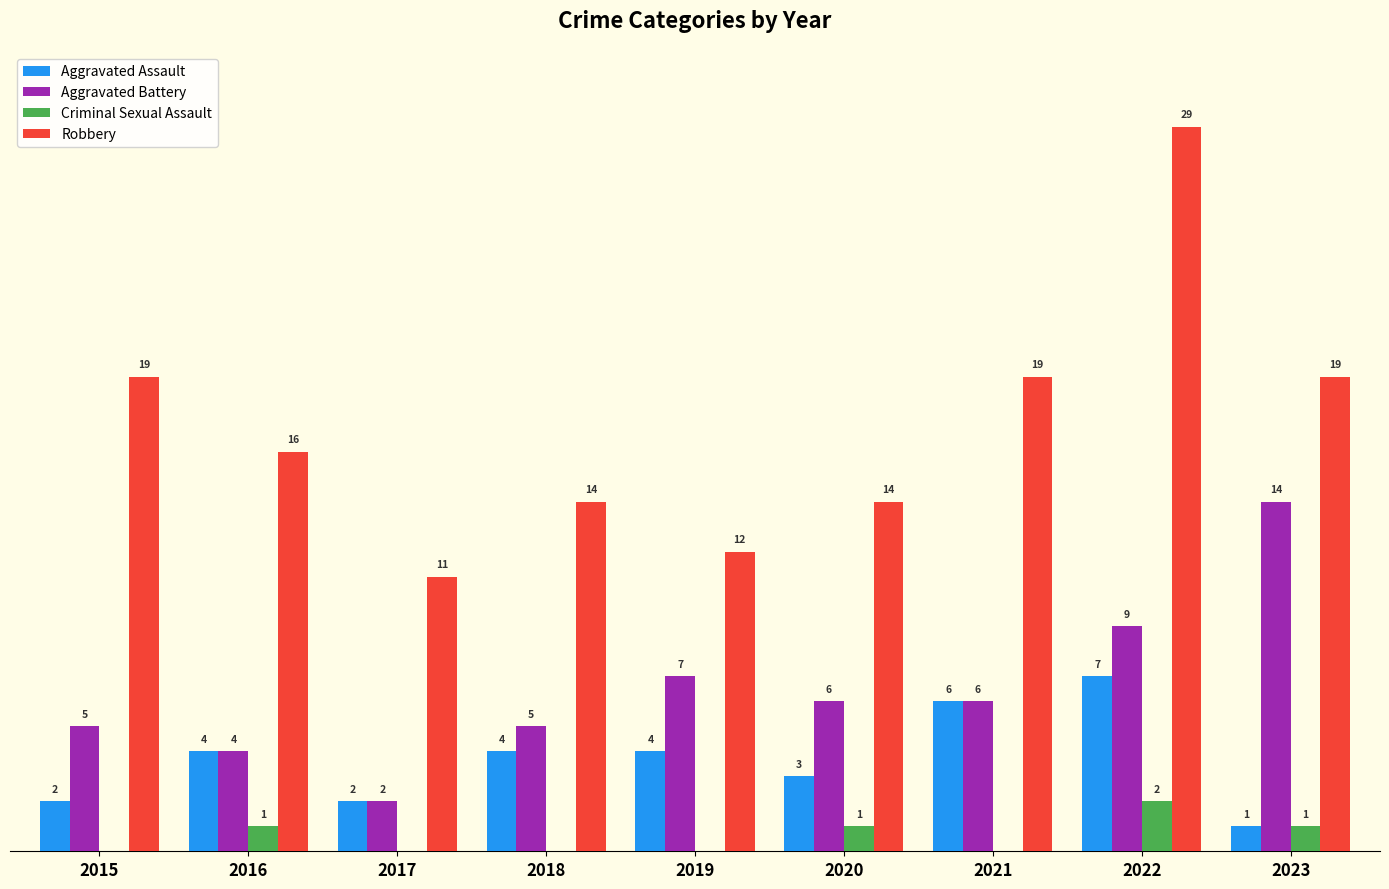

Which series has the widest spread of values?

Robbery